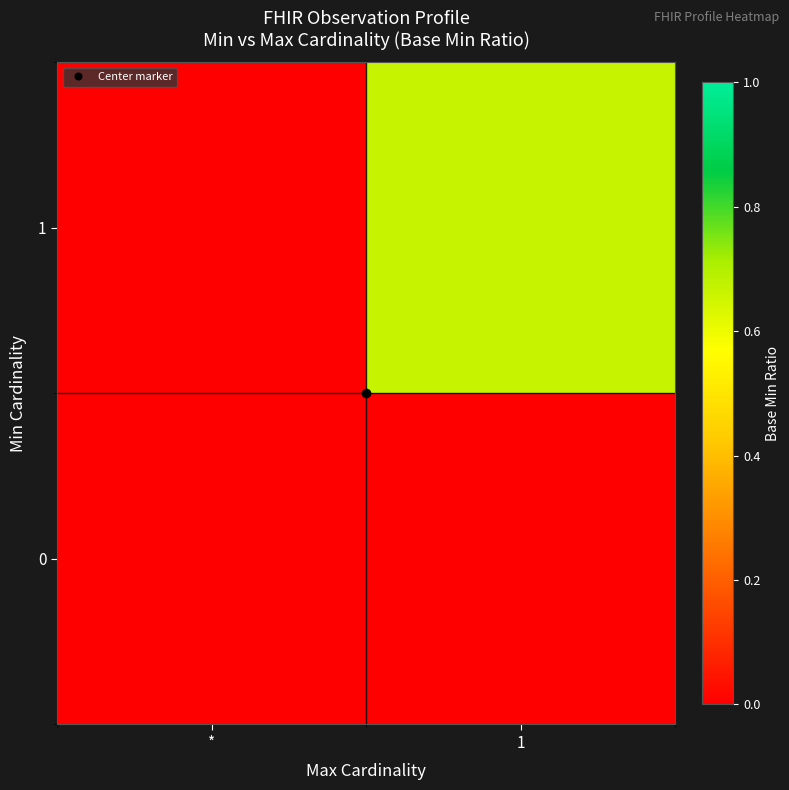

Reading left to right, extract all data points from this chart.

0: *=0.0	1=0.0
1: *=0.0	1=0.7